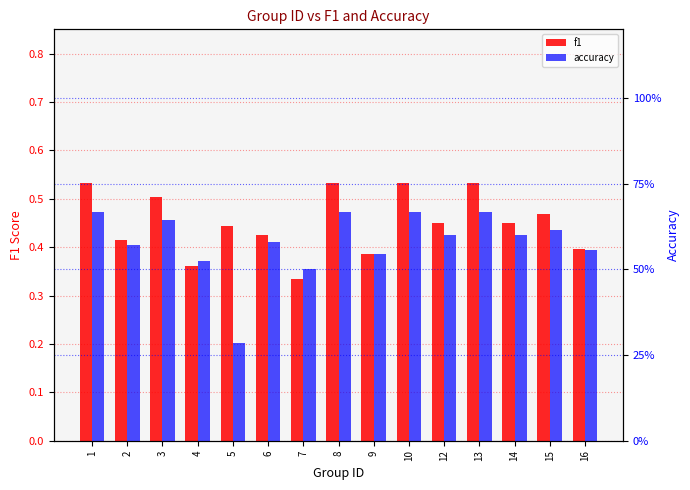

Rank the series by their average value, from lowest to highest.

f1, accuracy